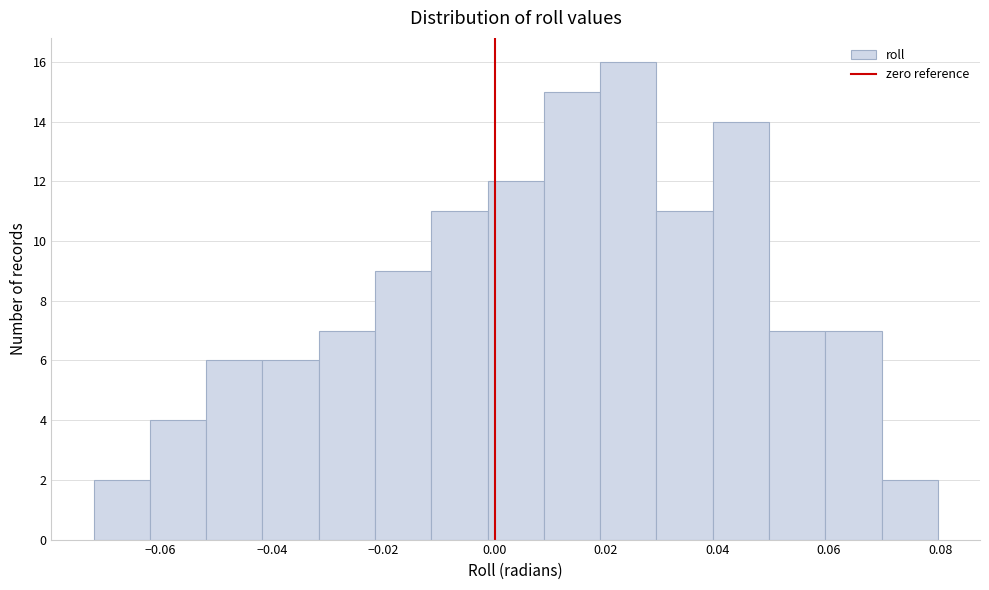

How tall is the bar that spans 0.018 to 0.030 on the x-axis? Neither the bar edges nor the heights are printed on the chart, so give them approximately, as read against the axes.

16